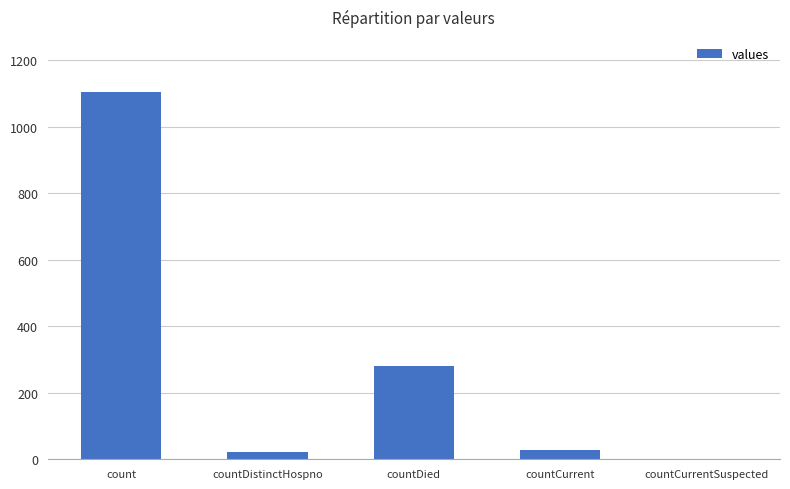

How many distinct data groups are displayed?

1